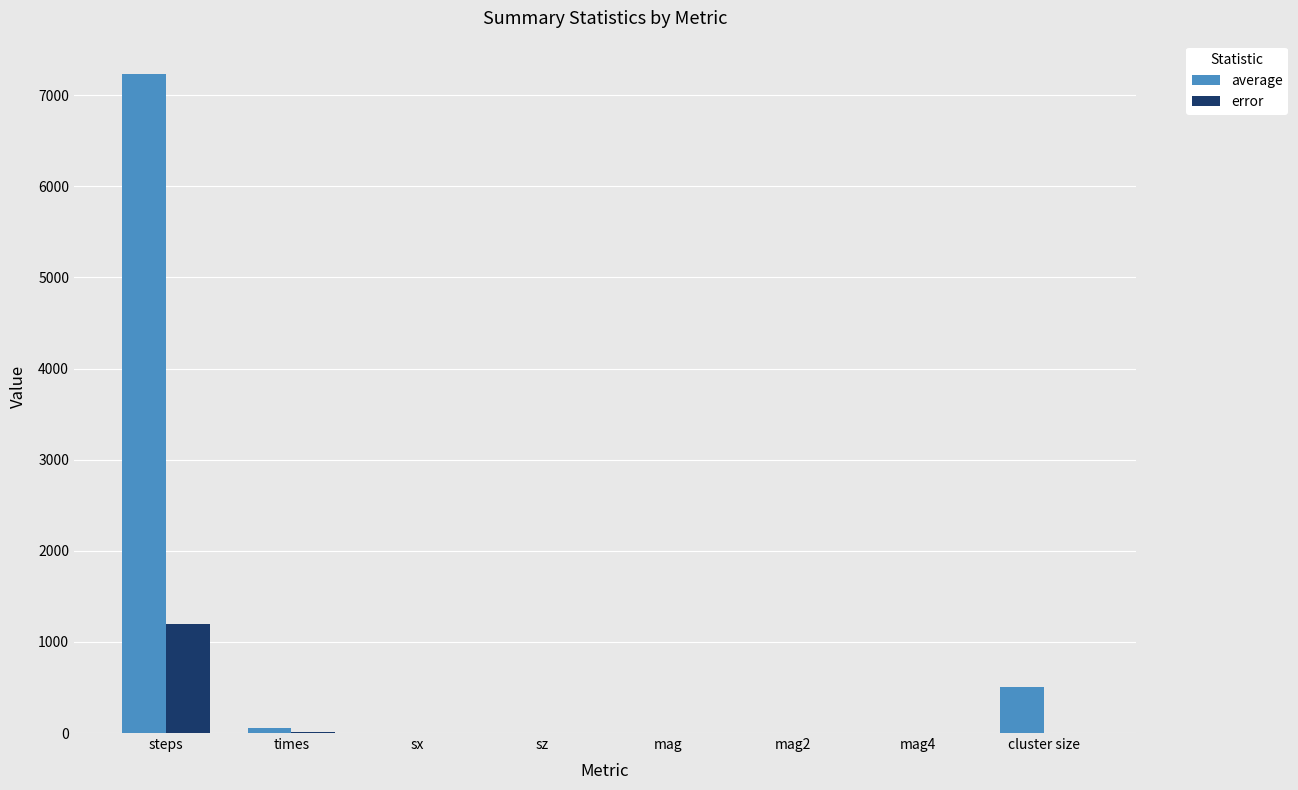

Are the bars grouped side by side (vs. stacked)?

Yes